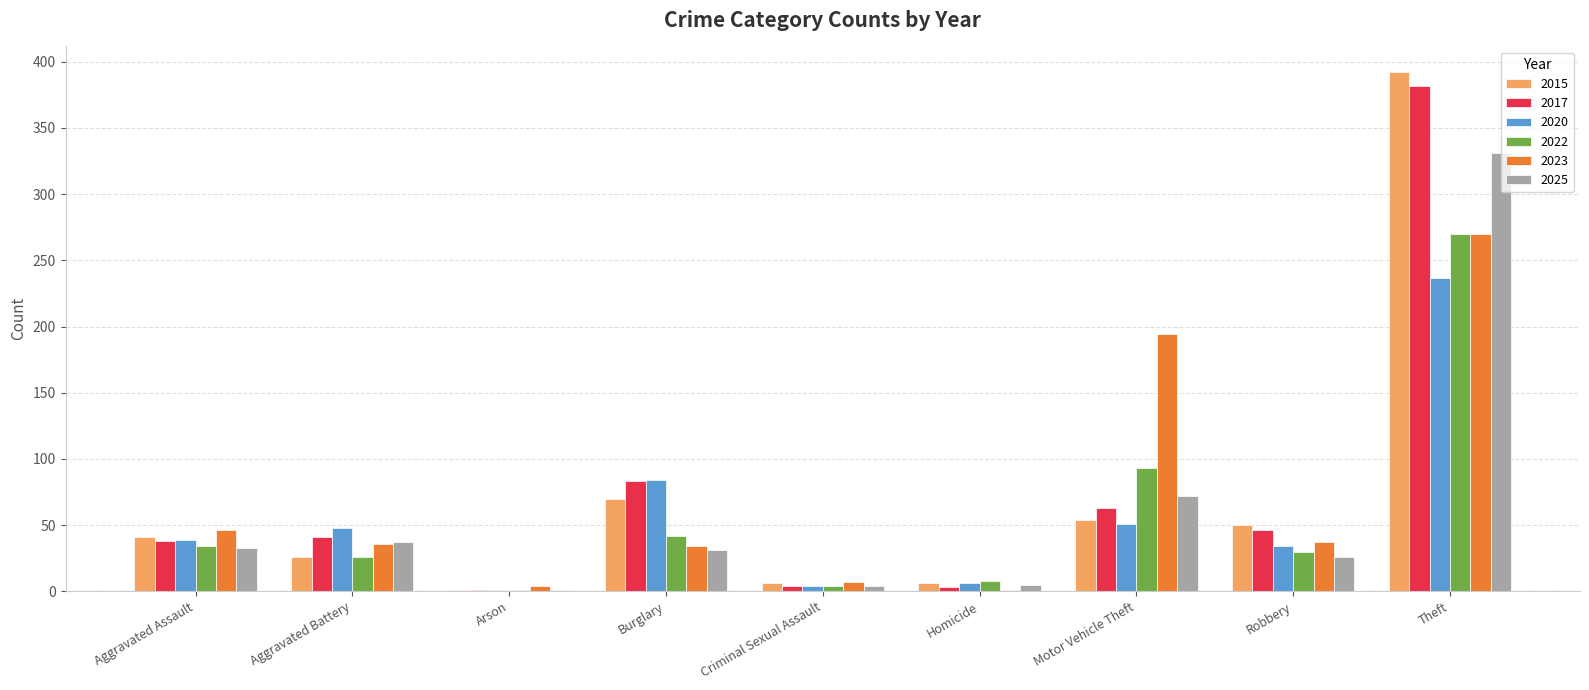

Which series changed the most between Burglary and Motor Vehicle Theft?

2023